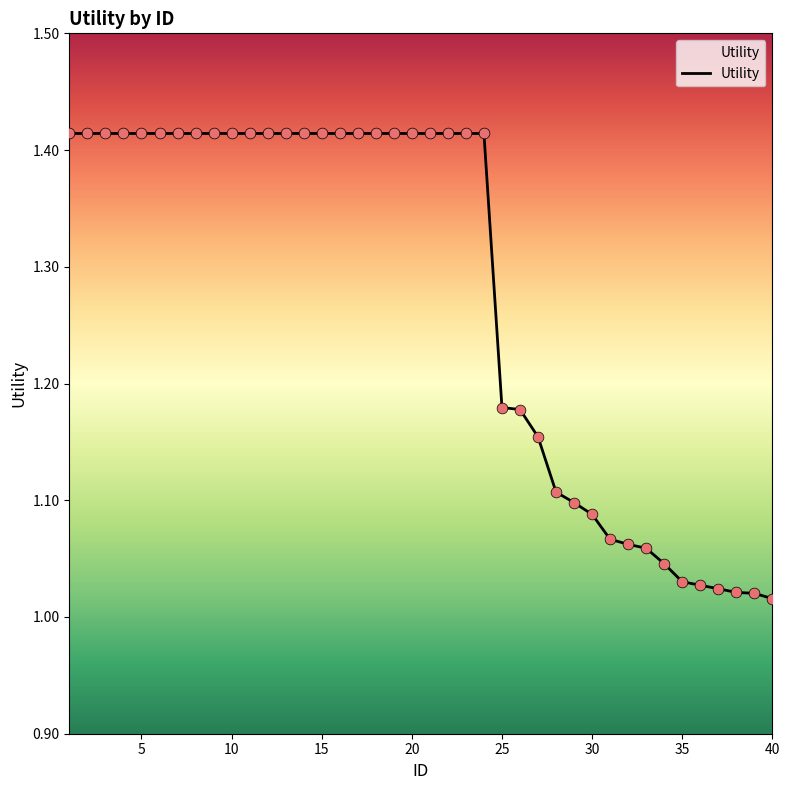

What is the difference between the maximum and minimum values?

0.4